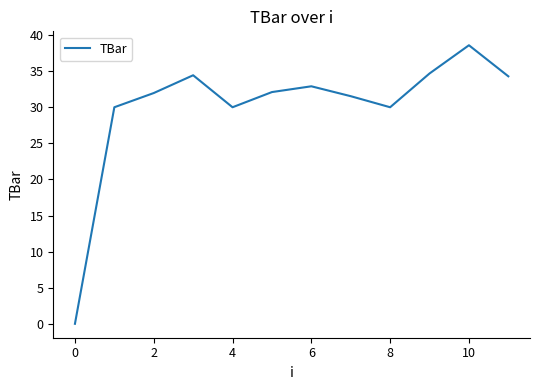

How many lines are shown in the chart?

1